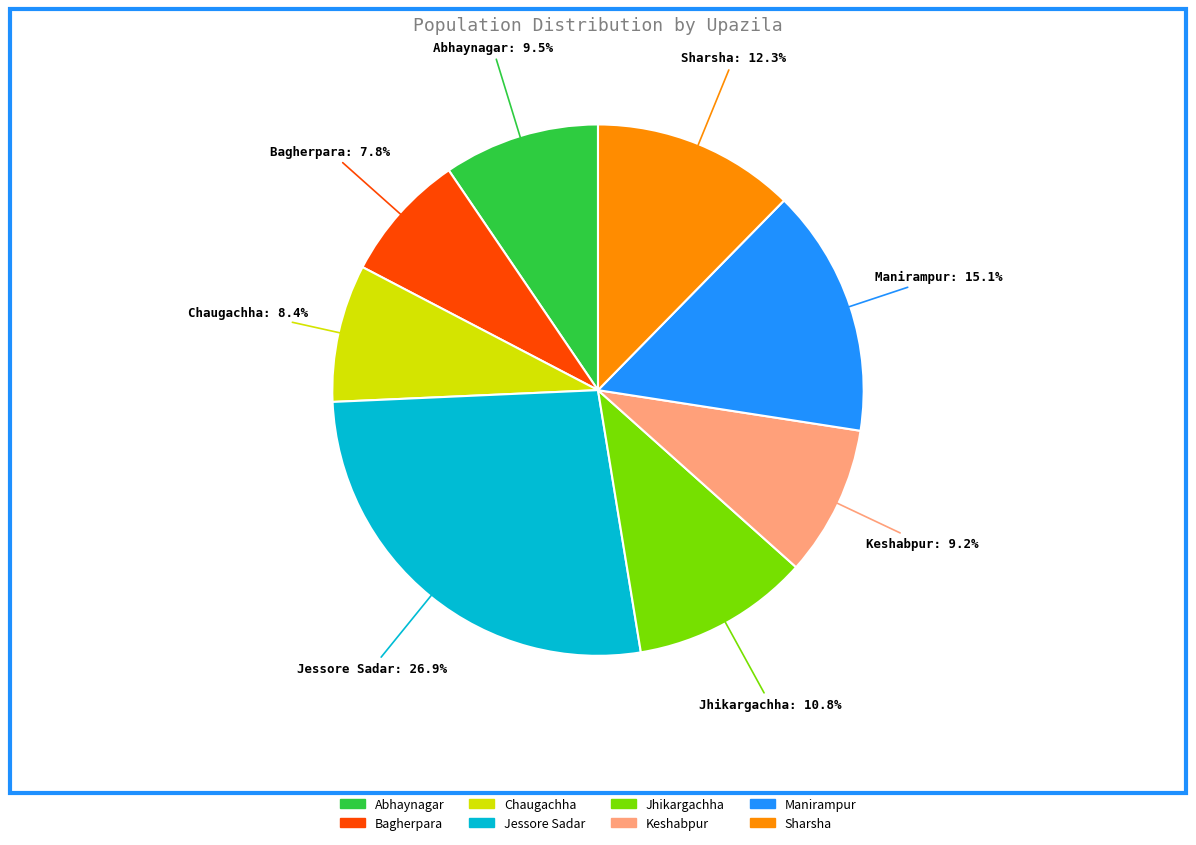

To the nearest percent, what is the combined percentage of Abhaynagar and Jessore Sadar?

36%